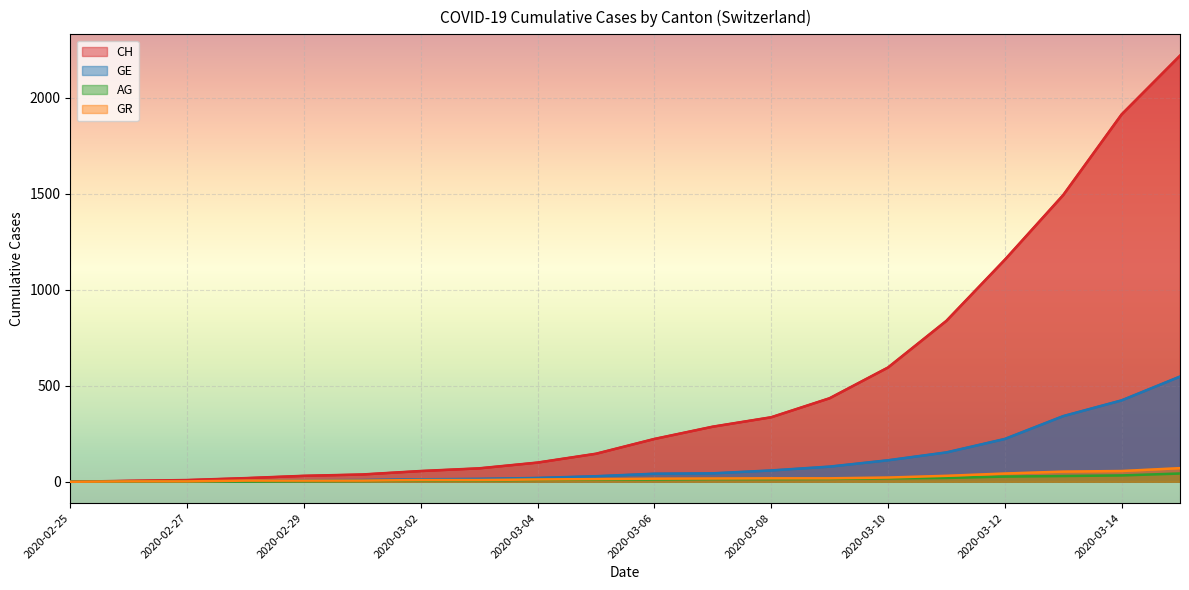

Which category has the lowest value in the GR series?

2020-02-25